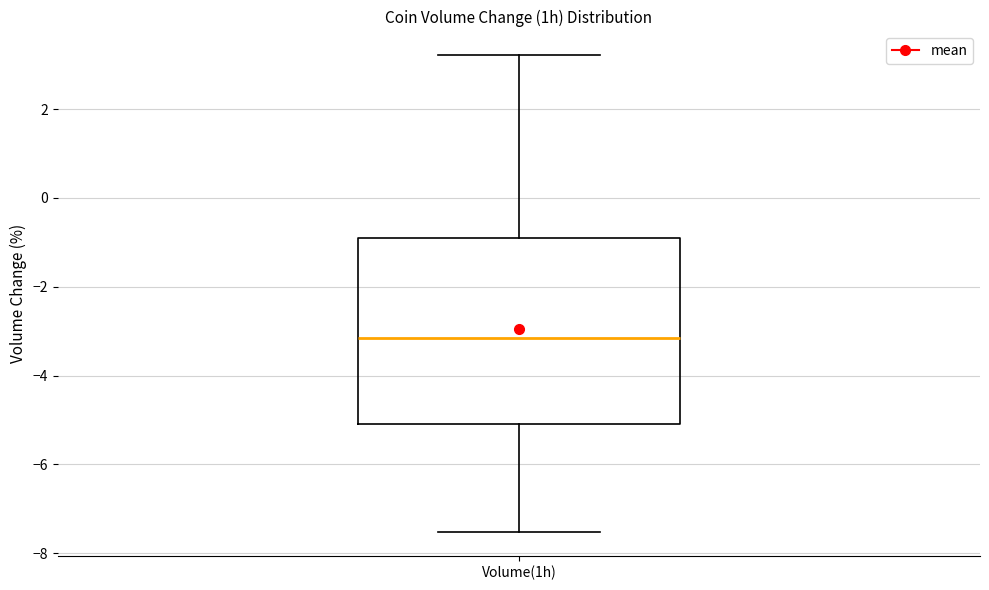

Where does the median line of the box for Volume(1h) sit on the y-axis? The values are not printed on the chart, so give them approximately, as read against the axis.

-3.2